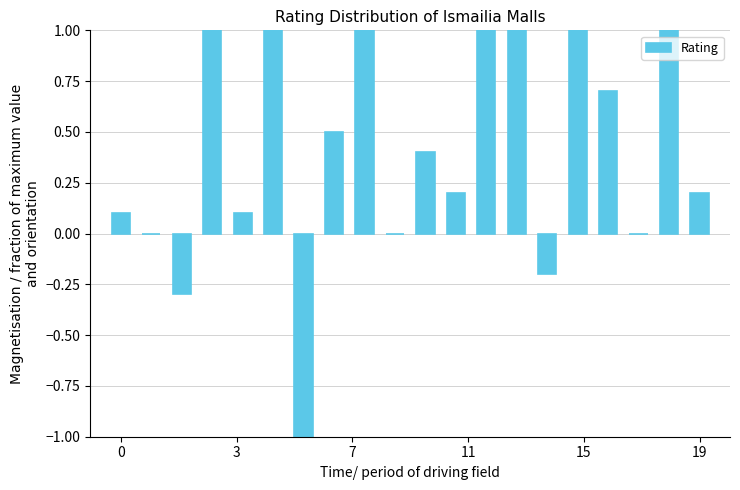

What is the sum of all values?

7.7